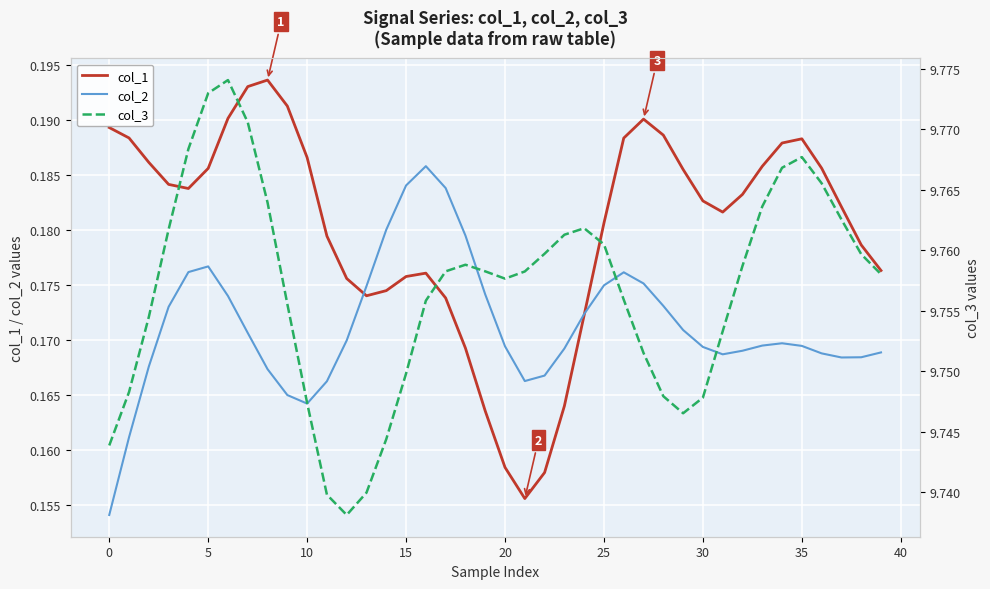

What is the approximate value of col_2 at 10?

0.2